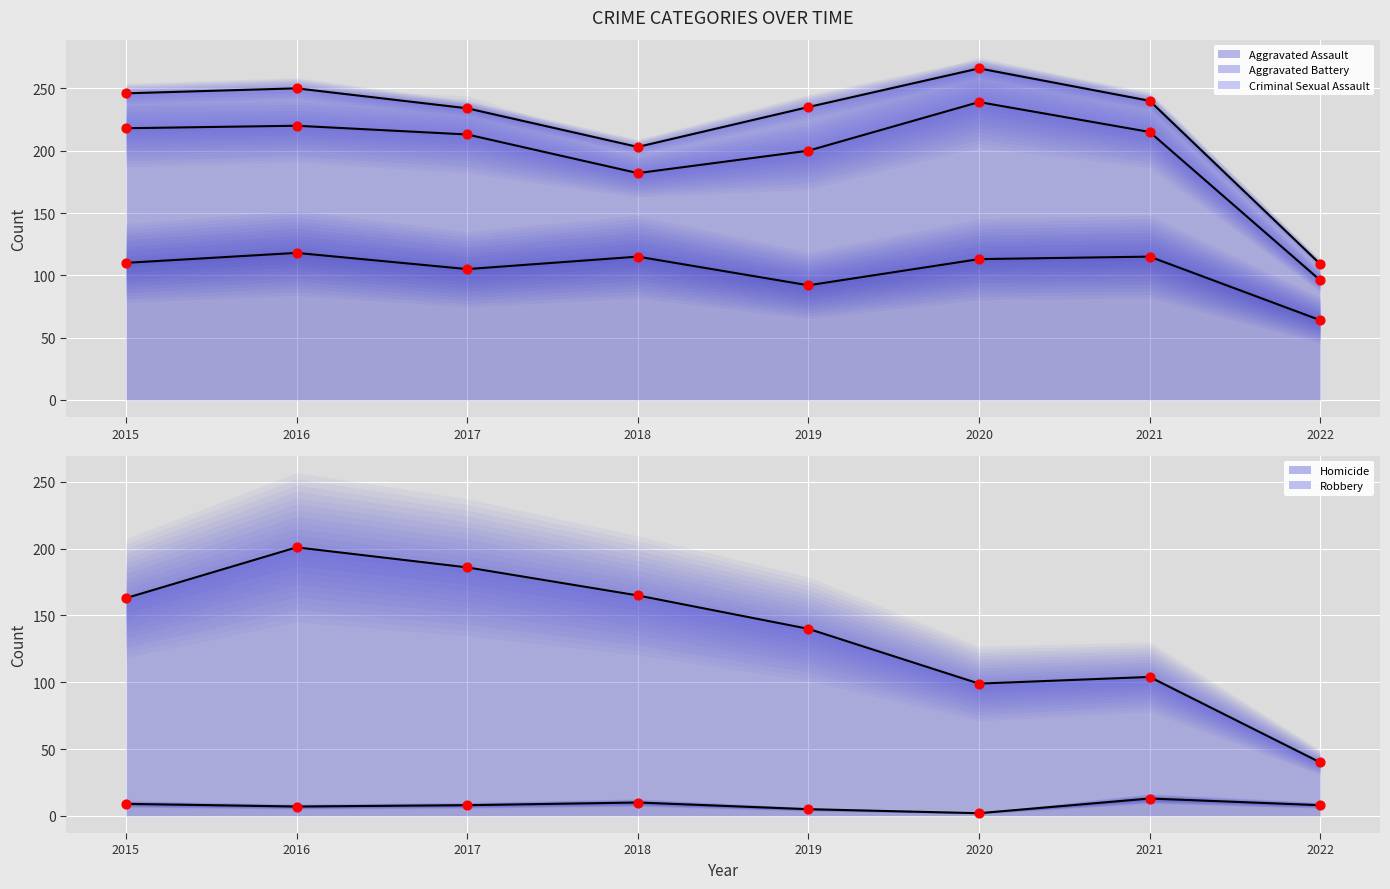

Which series has the widest spread of Y values?

Historical Robbery